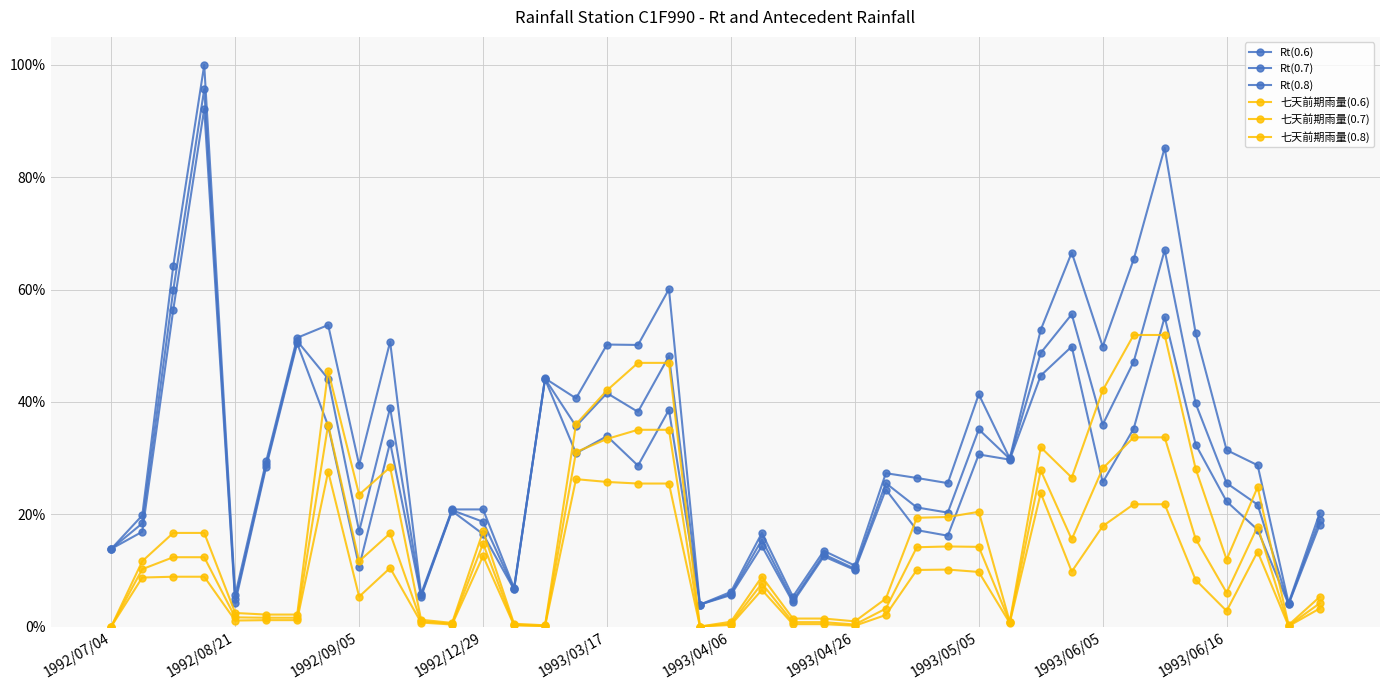

Does the chart have visible grid lines?

Yes